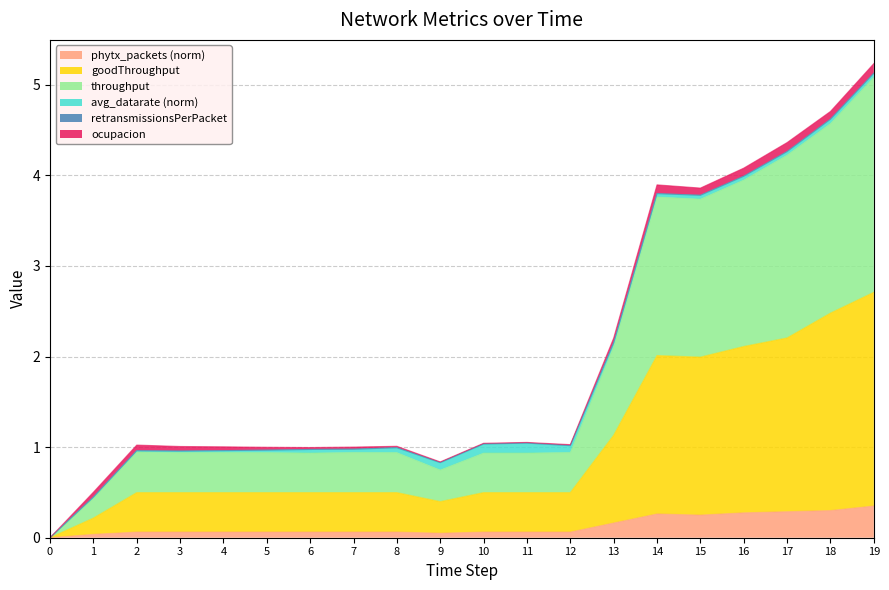

True or false: goodThroughput and throughput cross at least once.

False